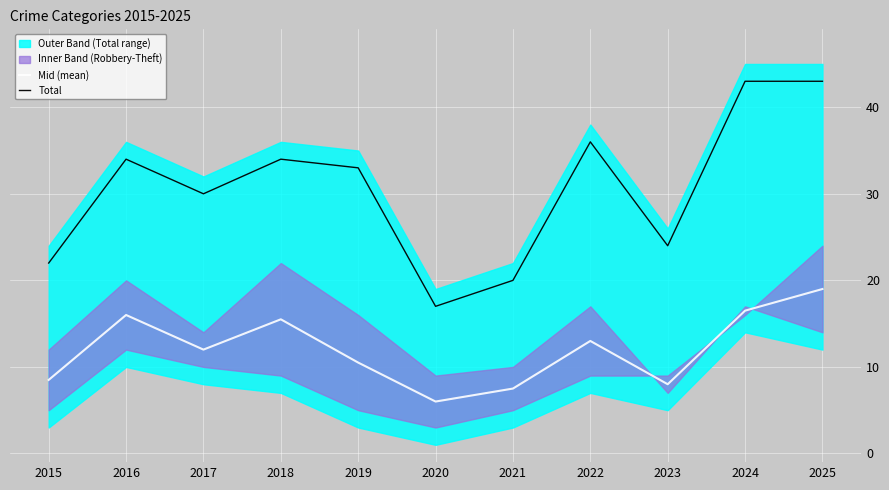

Reading left to right, transcribe all the data shown in this chart.

Mid (mean): 2015=8.5	2016=16.0	2017=12.0	2018=15.5	2019=10.5	2020=6.0	2021=7.5	2022=13.0	2023=8.0	2024=16.5	2025=19.0
Total: 2015=22.0	2016=34.0	2017=30.0	2018=34.0	2019=33.0	2020=17.0	2021=20.0	2022=36.0	2023=24.0	2024=43.0	2025=43.0